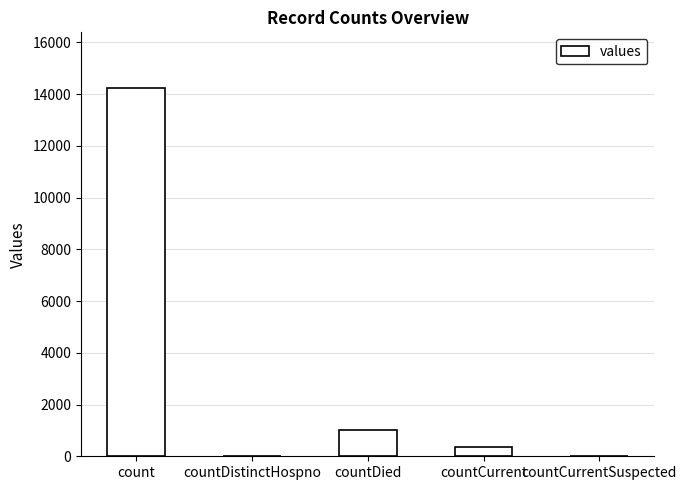

Reading left to right, extract all data points from this chart.

14251	0	1017	341	0